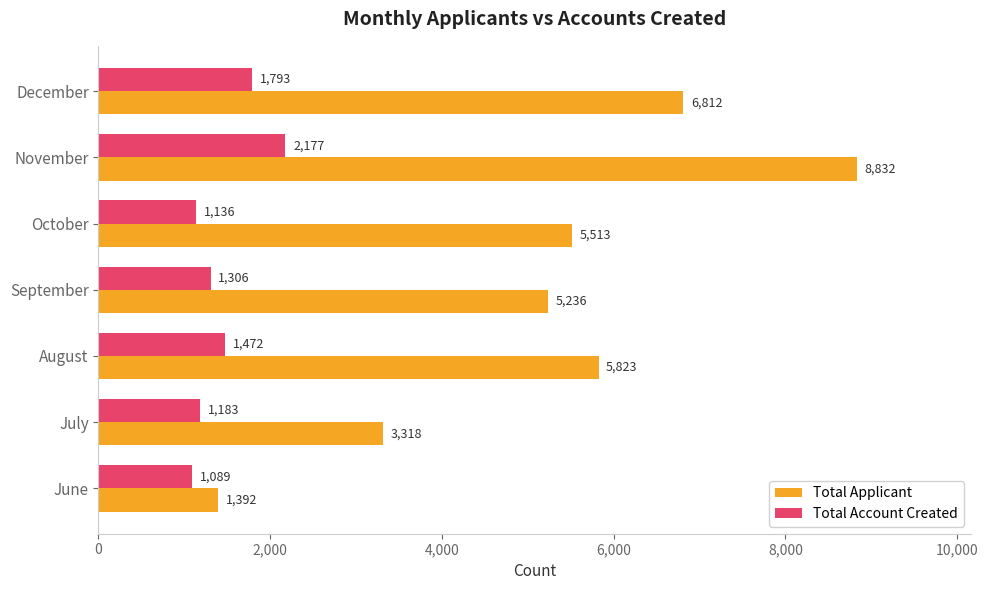

Between July and August, which series saw the biggest shift?

Total Applicant